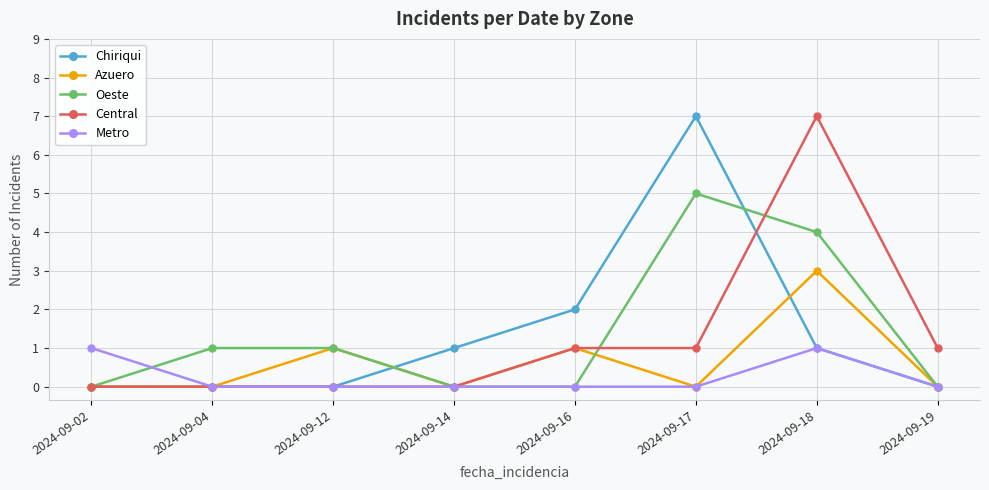

What is the difference between the highest and lowest values at 2024-09-12?

1